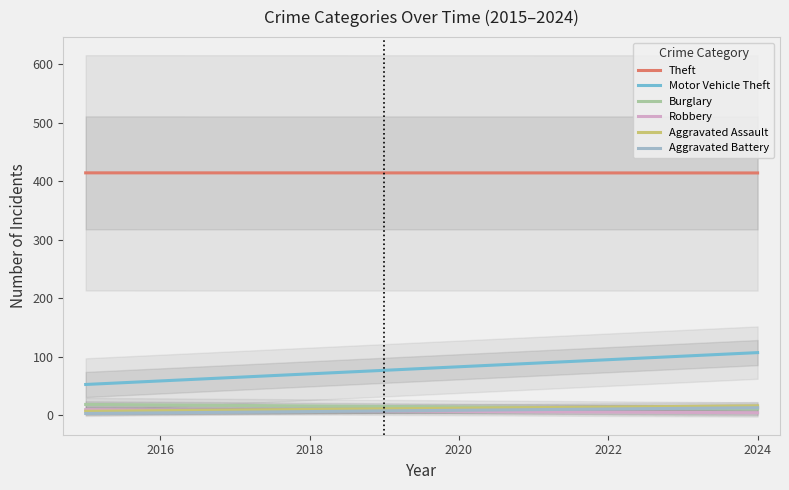

True or false: Motor Vehicle Theft and Aggravated Battery cross at least once.

False